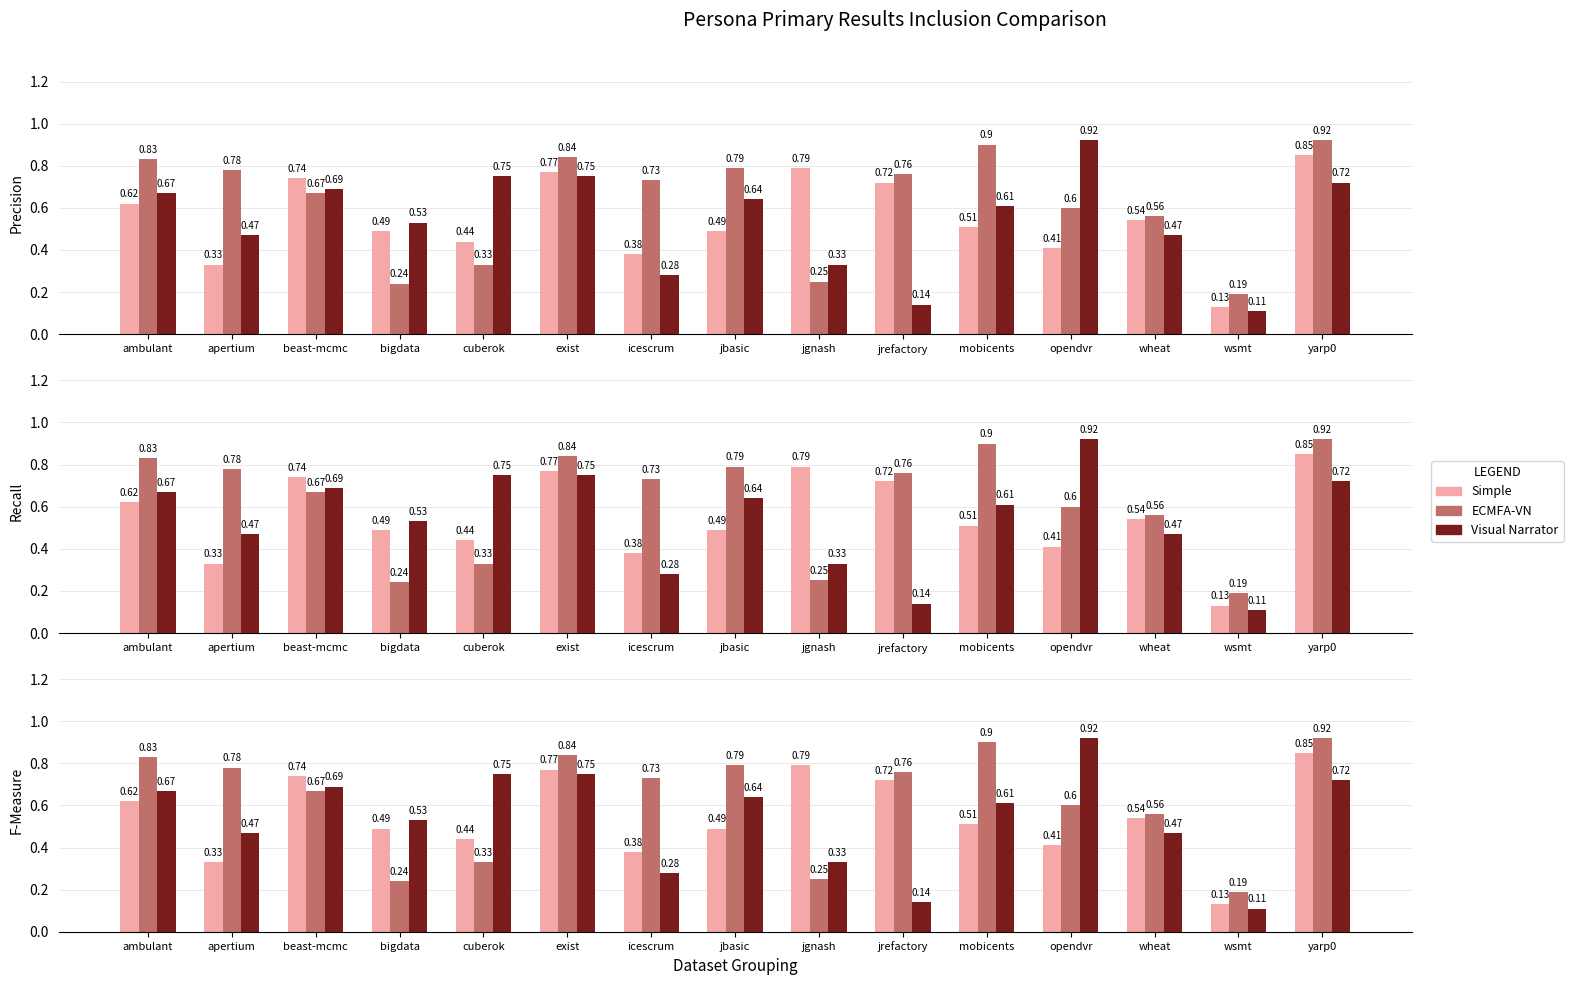

What is the minimum value shown in the chart?

0.1